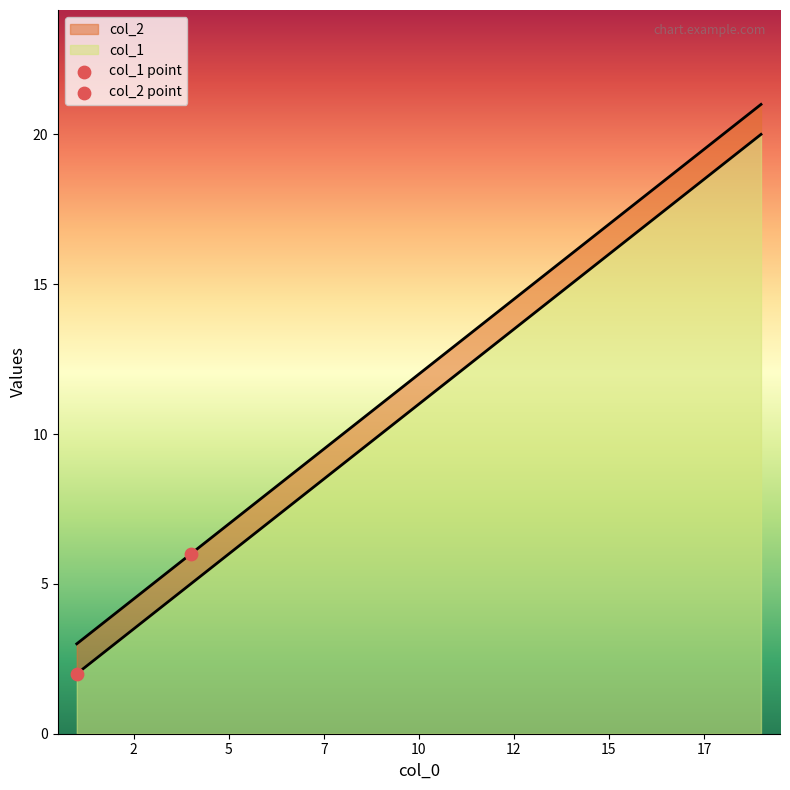

What is the total value across all series at 10?

23